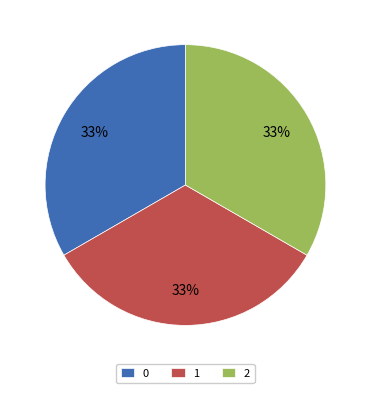

Is there a majority slice in this chart?

No